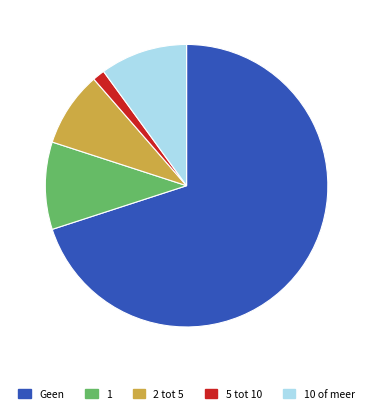

Which has a higher value, 5 tot 10 or 10 of meer?

10 of meer